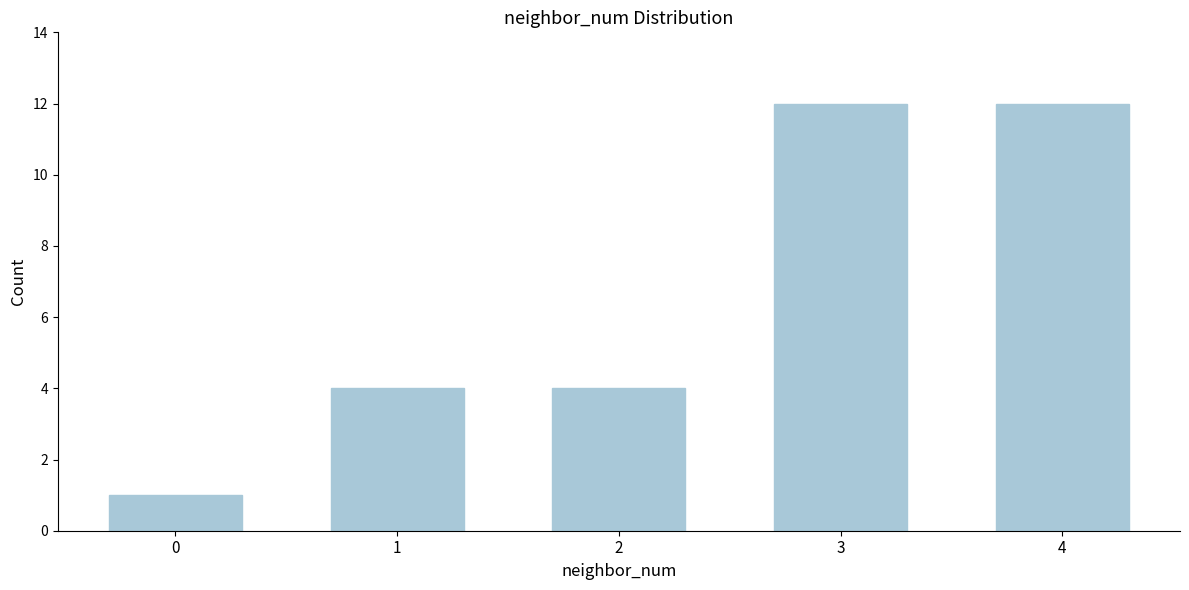

Reading left to right, extract all data points from this chart.

0=1	1=4	2=4	3=12	4=12